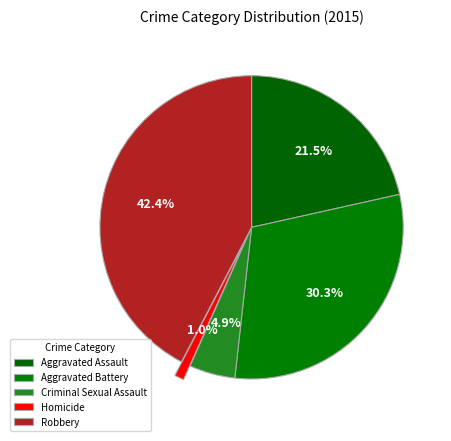

What is the largest slice in the pie chart?

Robbery